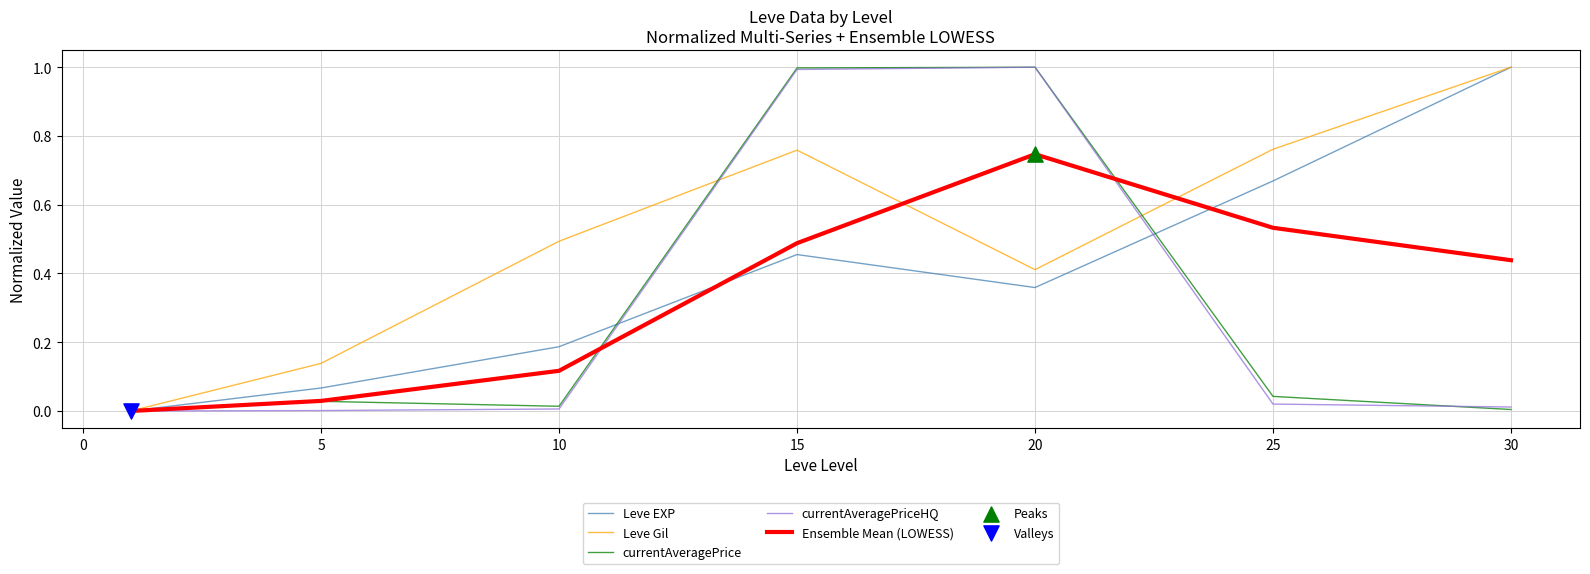

Which series has the largest total across all categories?

Leve Gil